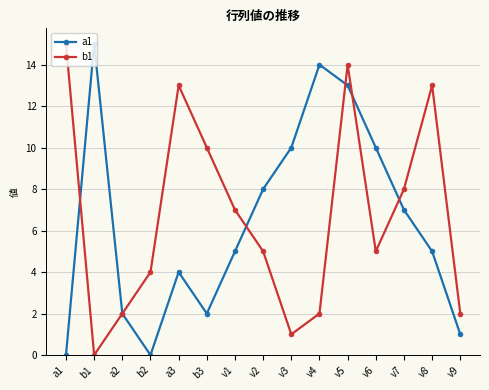

Which category has the highest value in the b1 series?

a1